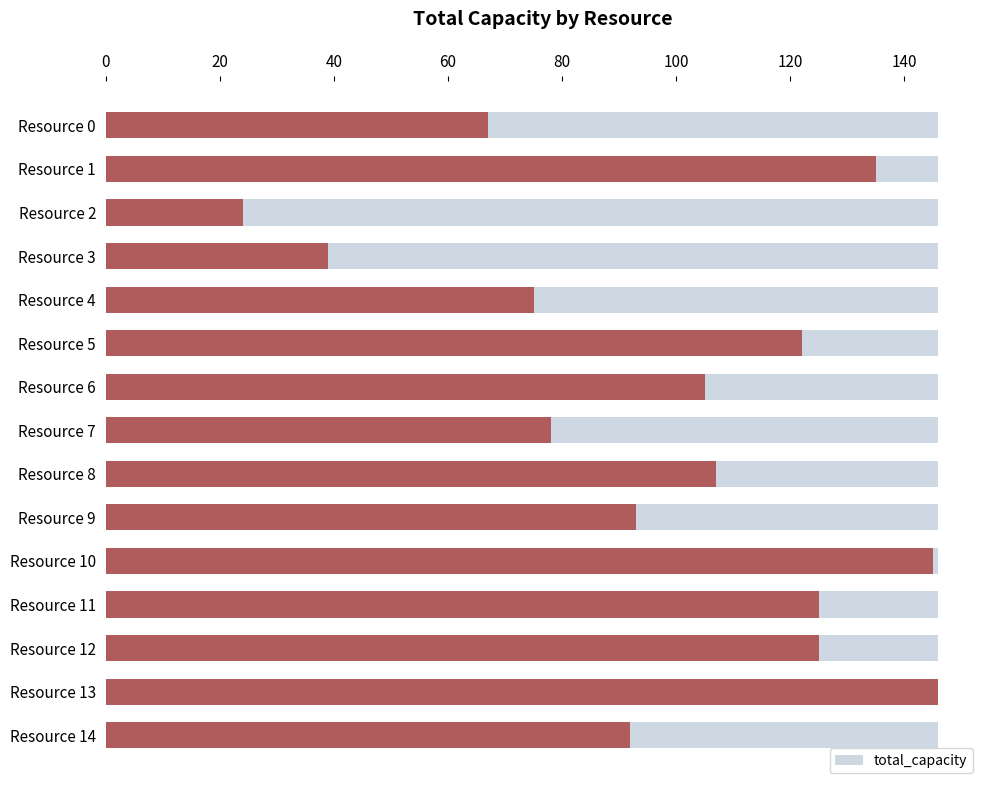

What is the value of the 2nd bar from the left?

135